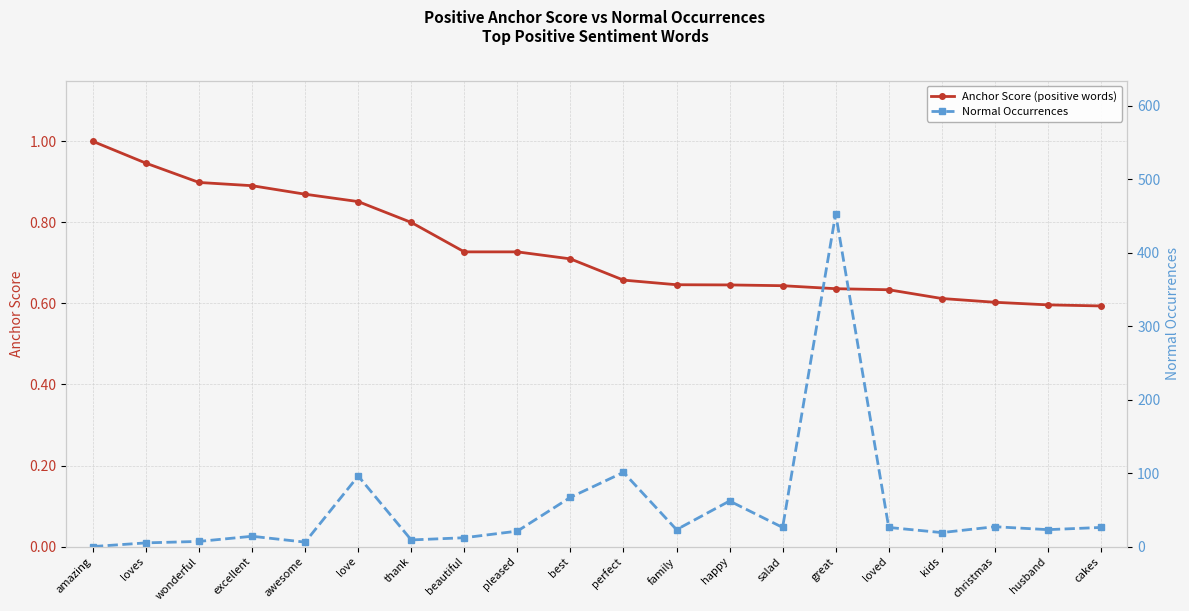

Does the chart have visible grid lines?

Yes